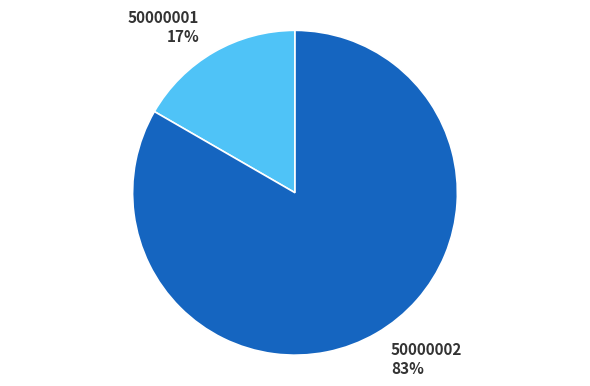

Does 50000002 represent more than half of the total?

Yes